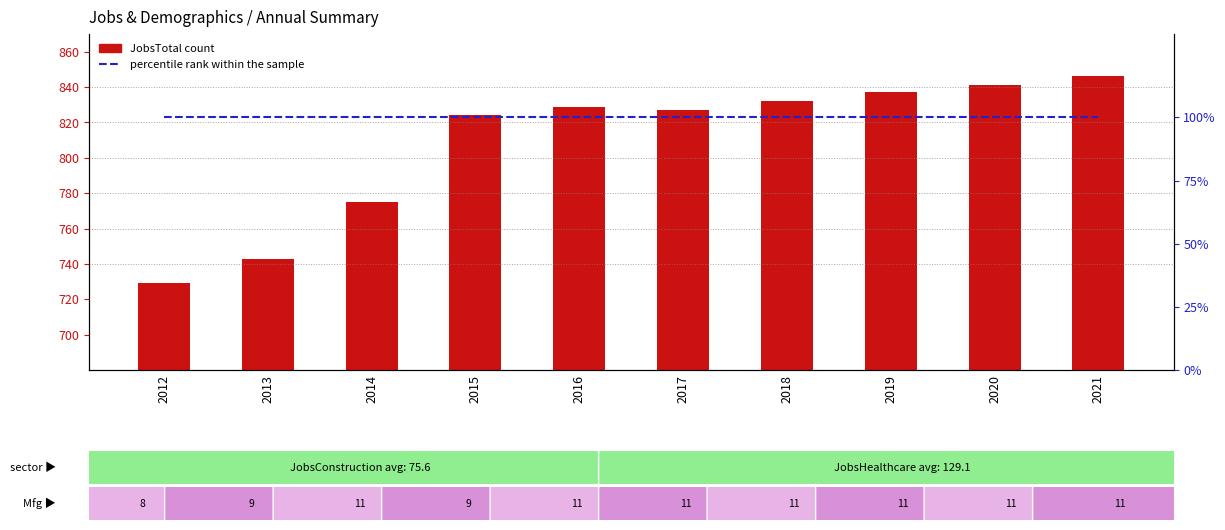

What is the value of the JobsTotal bar at the 1st from the left?

729